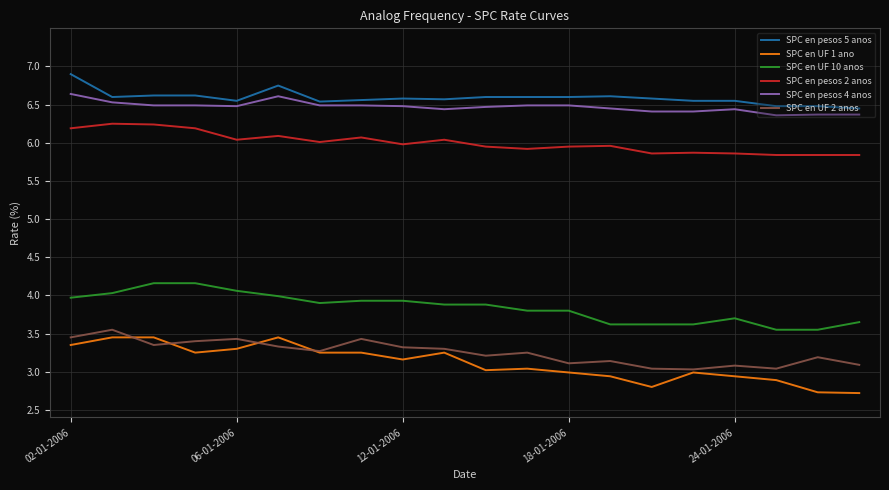

True or false: SPC en UF 10 anos and SPC en pesos 4 anos intersect in this chart.

False